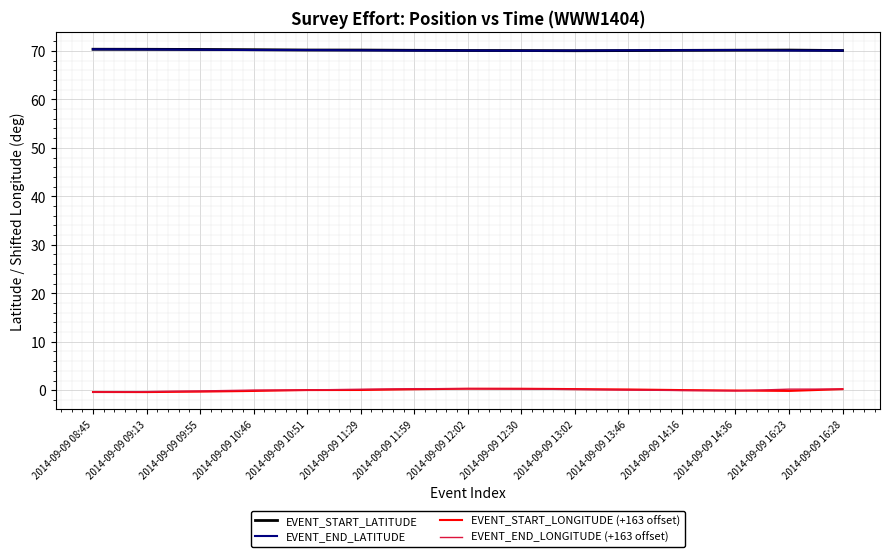

True or false: EVENT_END_LATITUDE and EVENT_END_LONGITUDE (+163 offset) intersect in this chart.

False